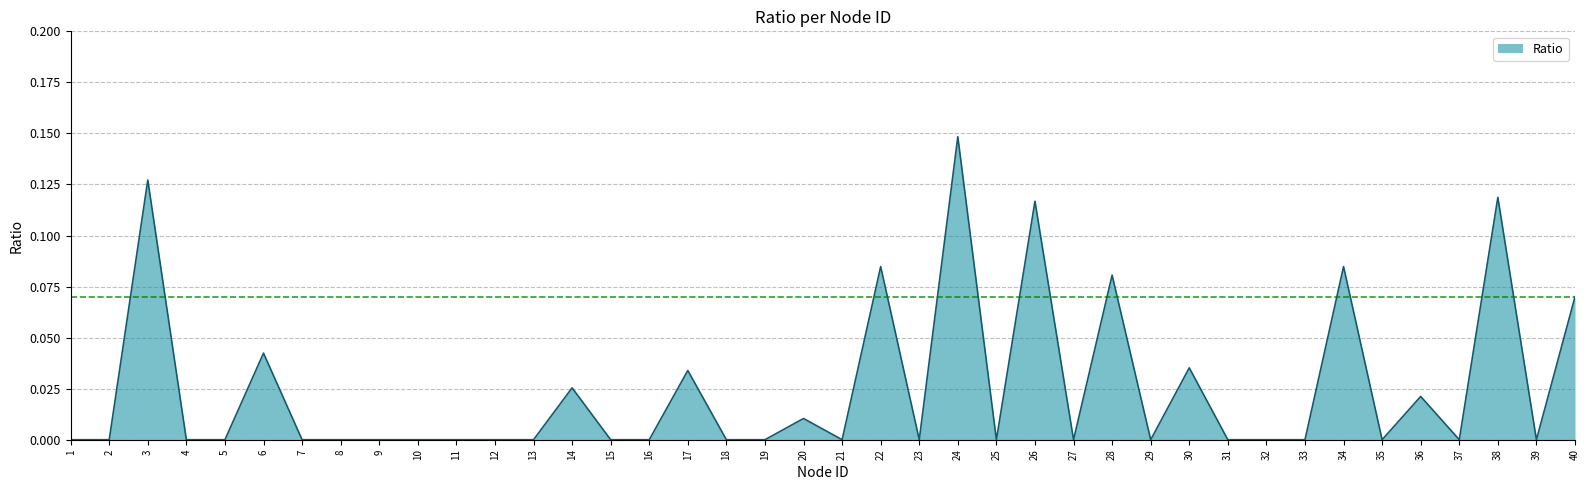

Which category has the highest value across all series?

24